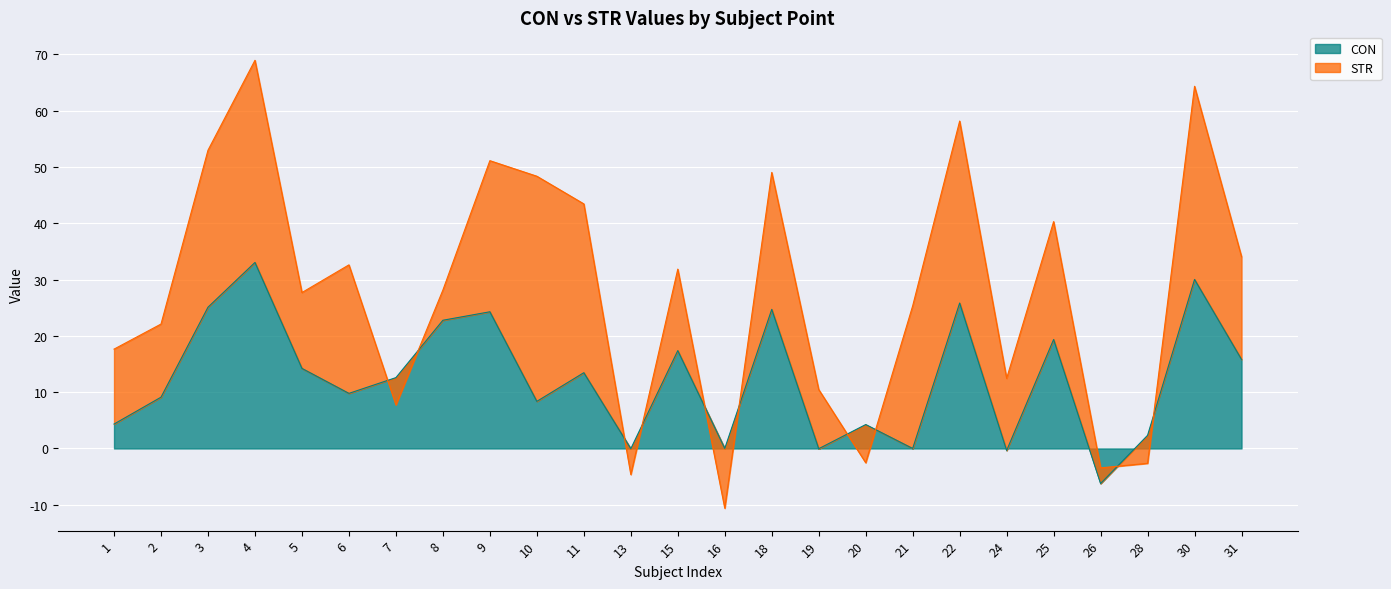

How many interior local valleys (lower than both neighbors) does the data have?

8